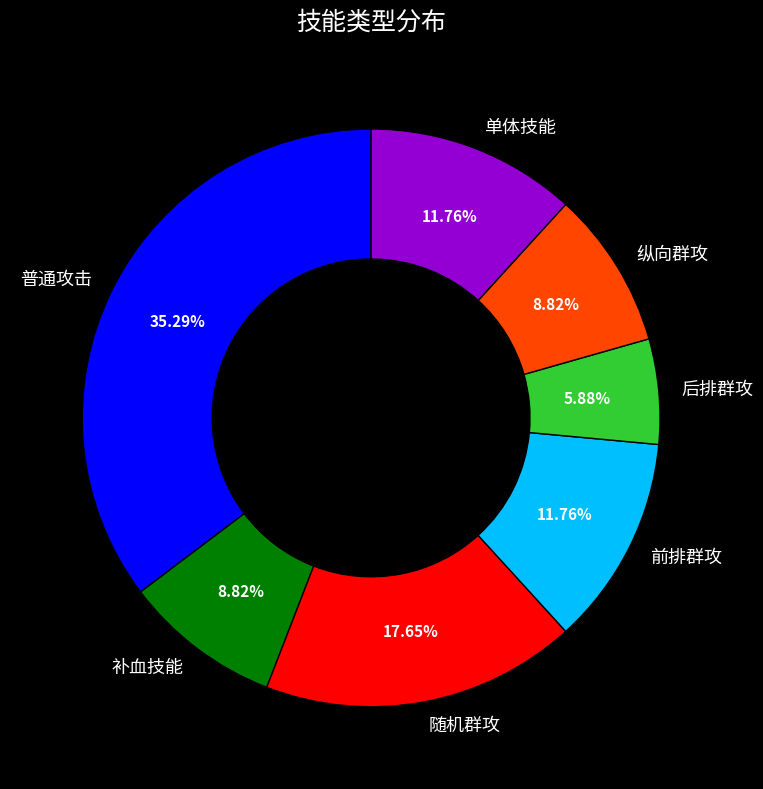

Which category has the smallest portion of the pie?

后排群攻